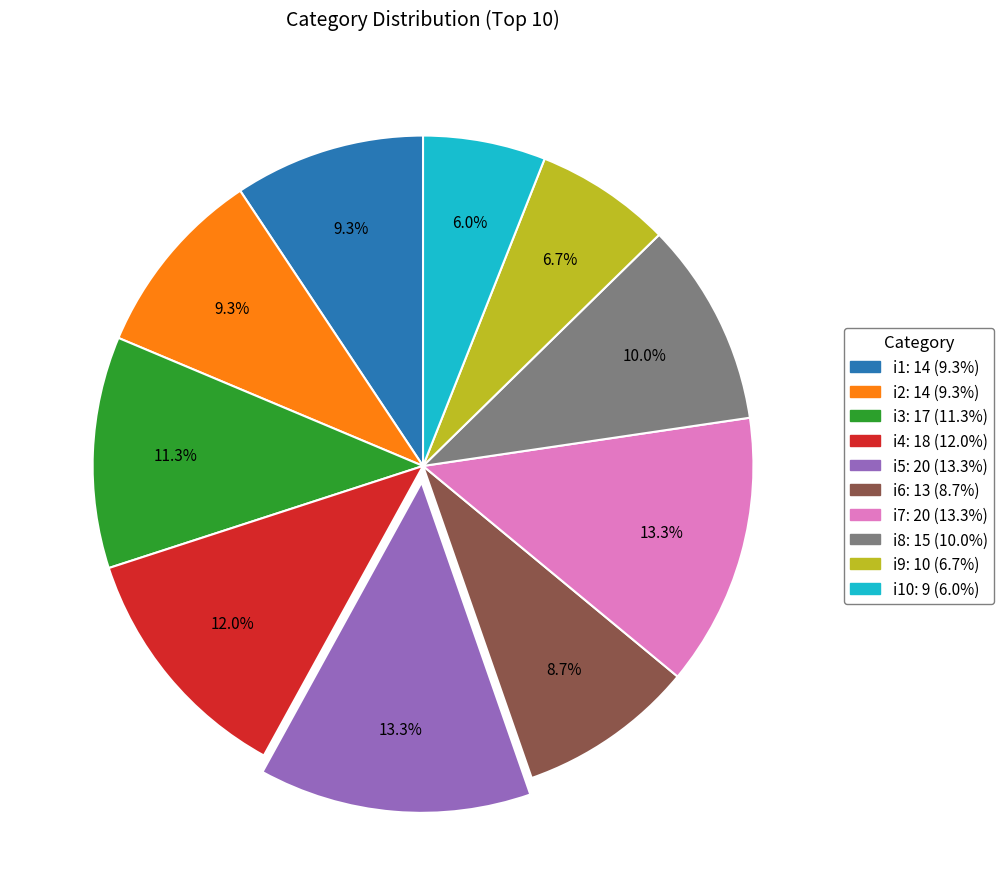

Does any single category account for the majority?

No